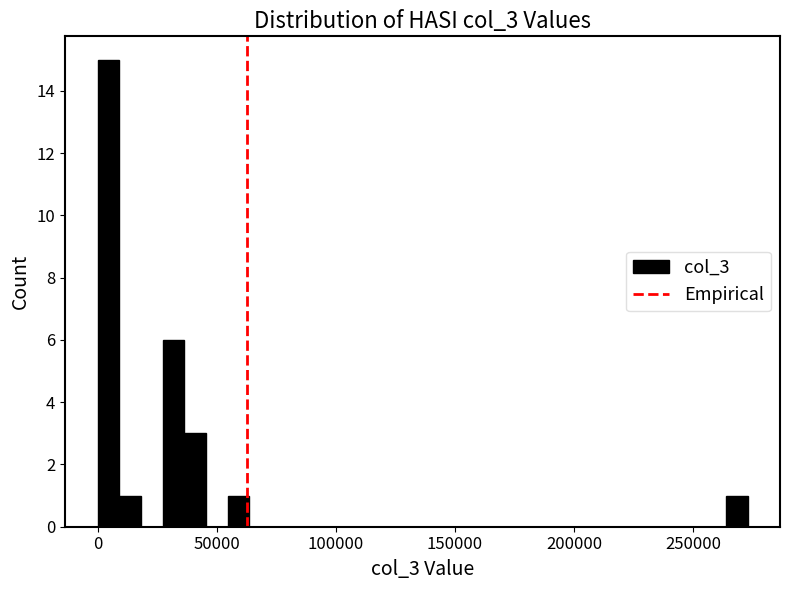

Around what value on the x-axis is the tallest bar? Give the approximate position of its centre, as read against the axis.

5000